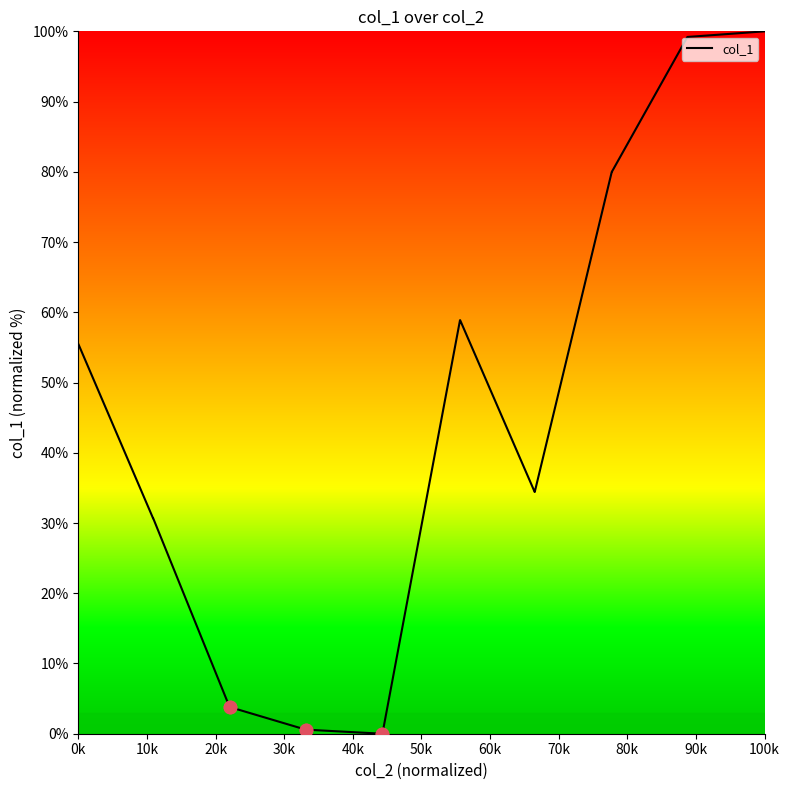

What is the difference between the maximum and minimum values?

100.0